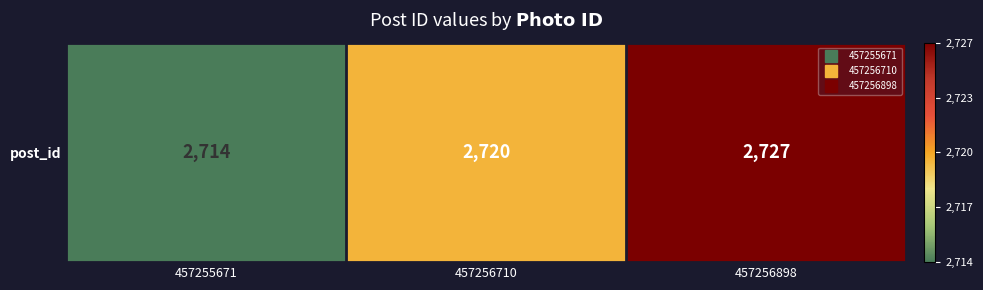

What value does the data have at 457256898, to the nearest 10?

2730